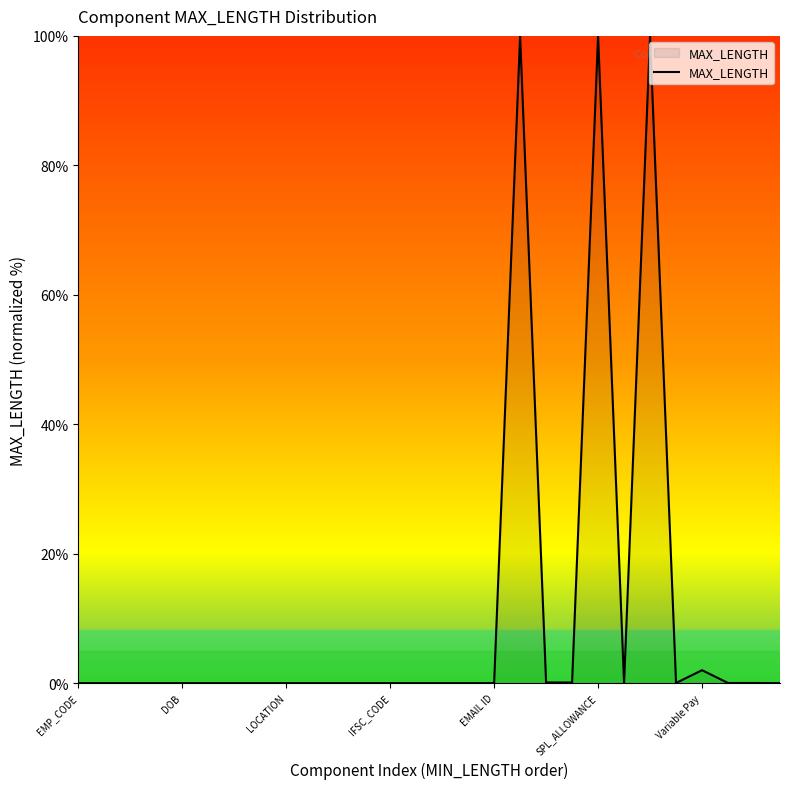

Does the chart have visible grid lines?

No